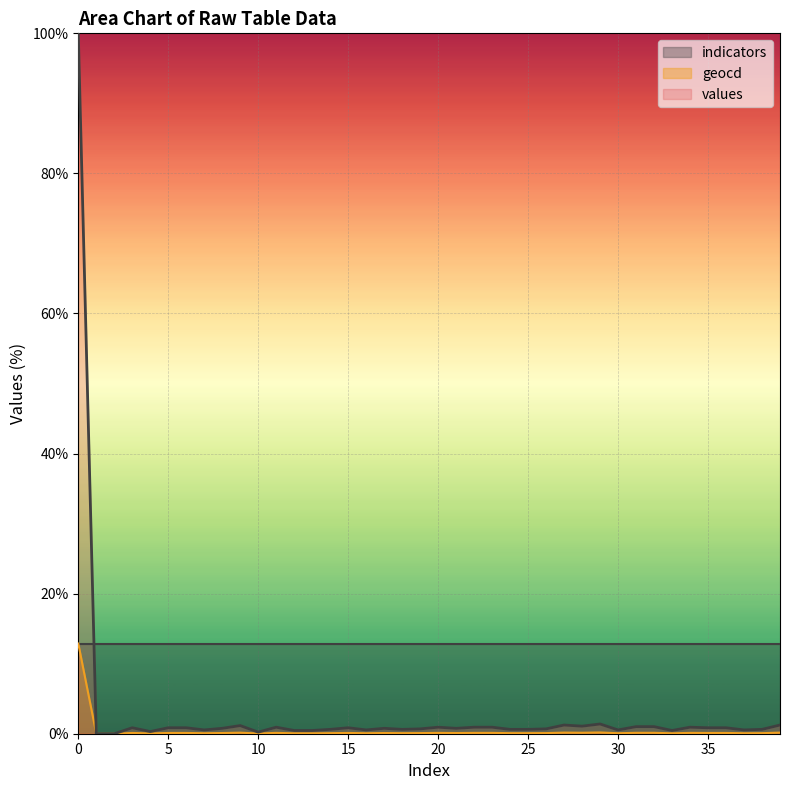

What are all the series names shown in the legend?

indicators, geocd, values